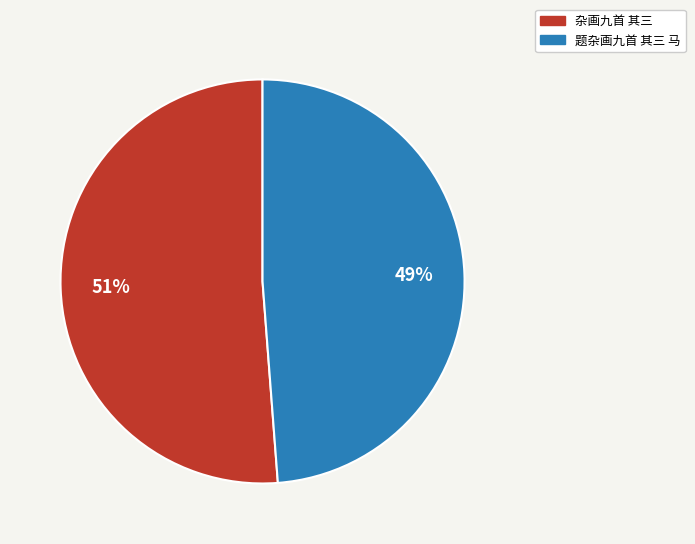

How many slices are in this pie chart?

2